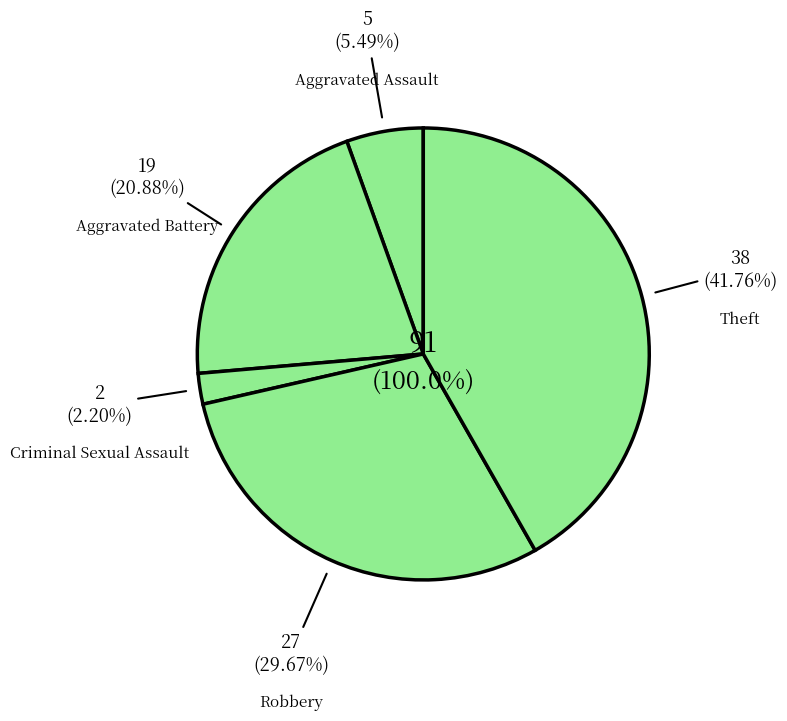

What percentage is the Criminal Sexual Assault slice, to the nearest percent?

2%